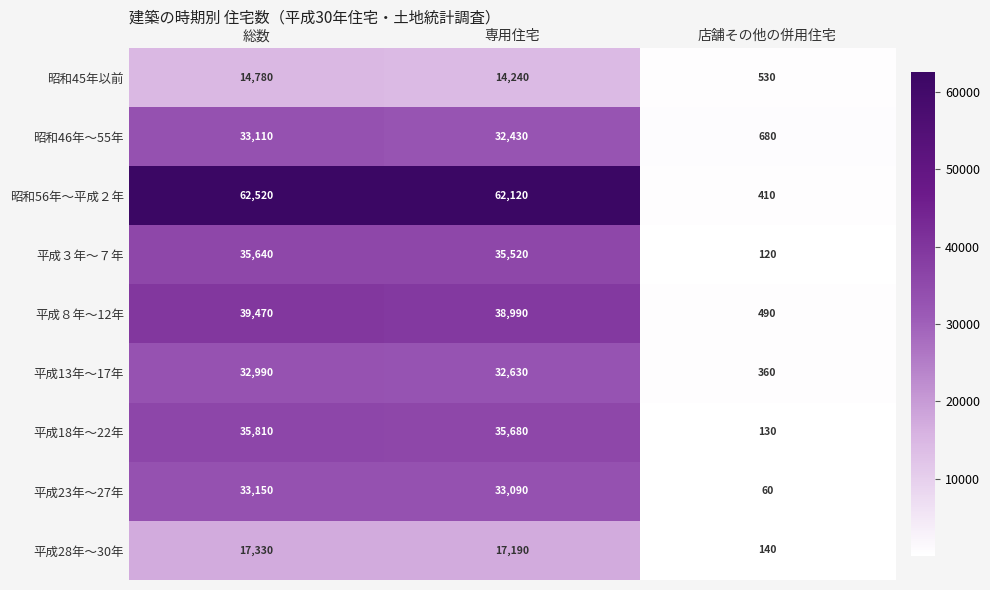

What is the lowest value of the 平成８年～12年 series?

490